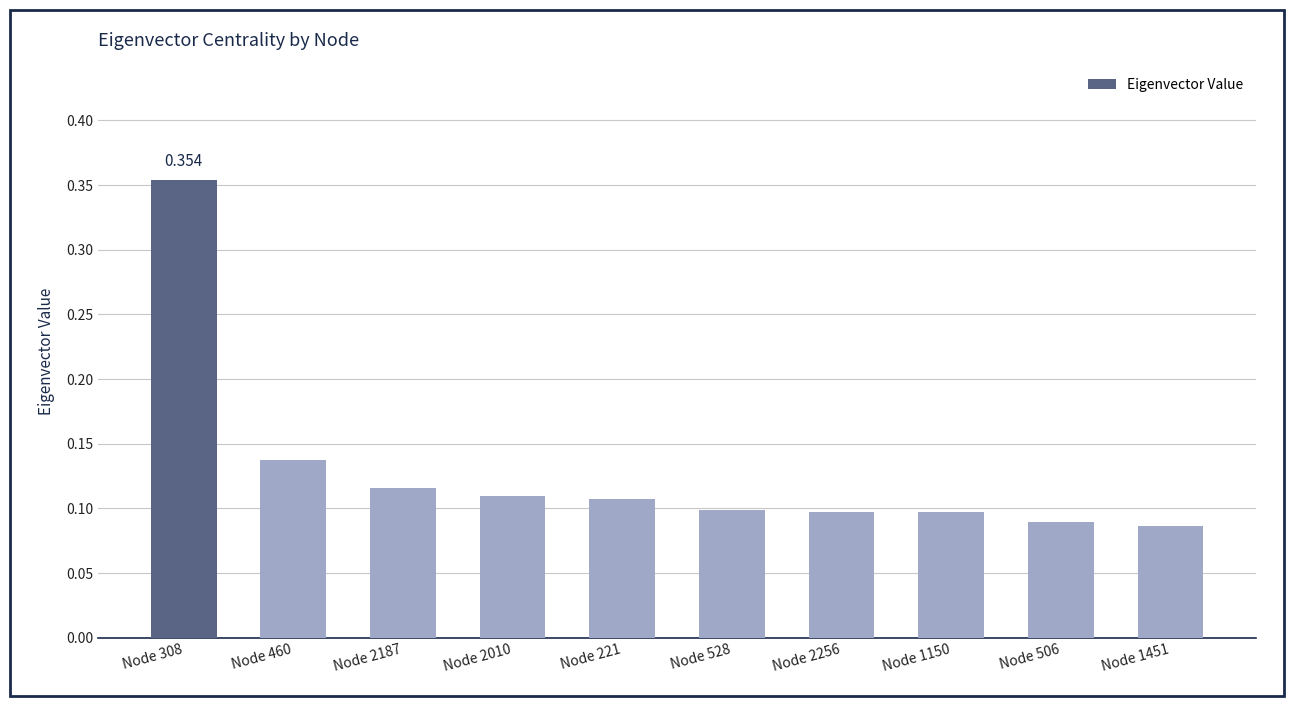

Reading right to left, extract all data points from this chart.

Node 1451=0.1	Node 506=0.1	Node 1150=0.1	Node 2256=0.1	Node 528=0.1	Node 221=0.1	Node 2010=0.1	Node 2187=0.1	Node 460=0.1	Node 308=0.4